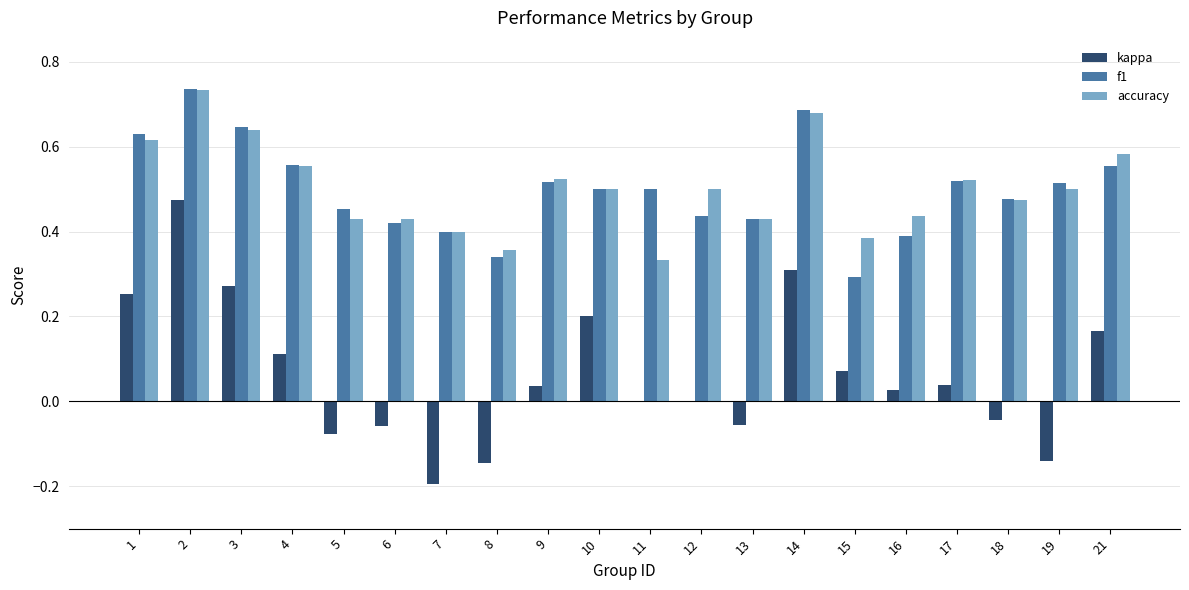

Is the value of kappa at 19 greater than the value of f1 at 7?

No